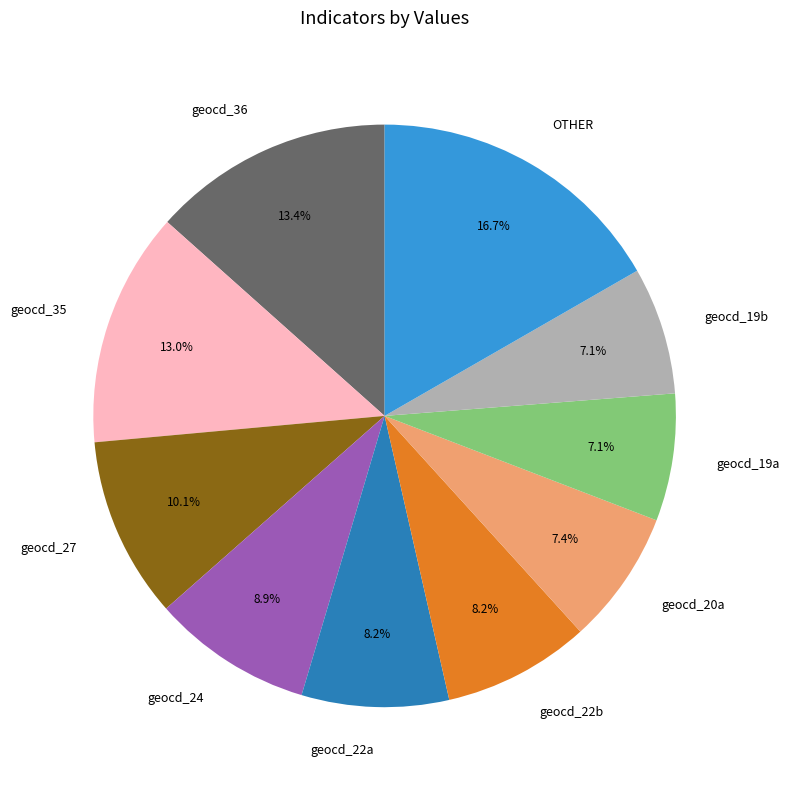

What percentage is NOT represented by geocd_36?

86.6%